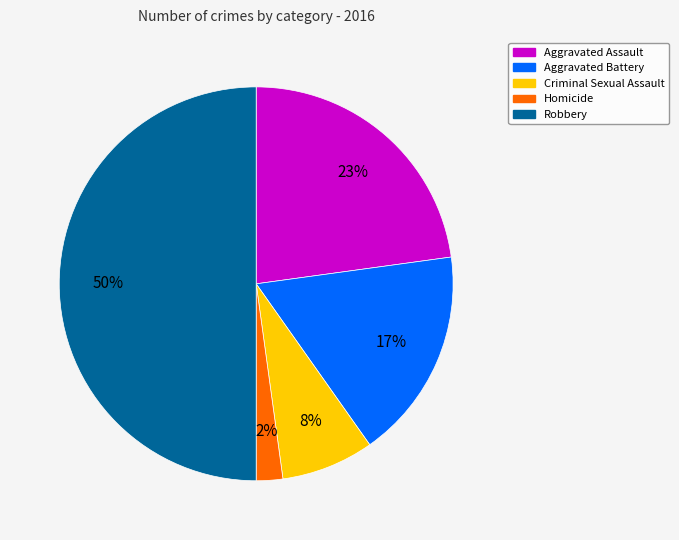

True or false: Aggravated Assault accounts for 23% of the total.

True